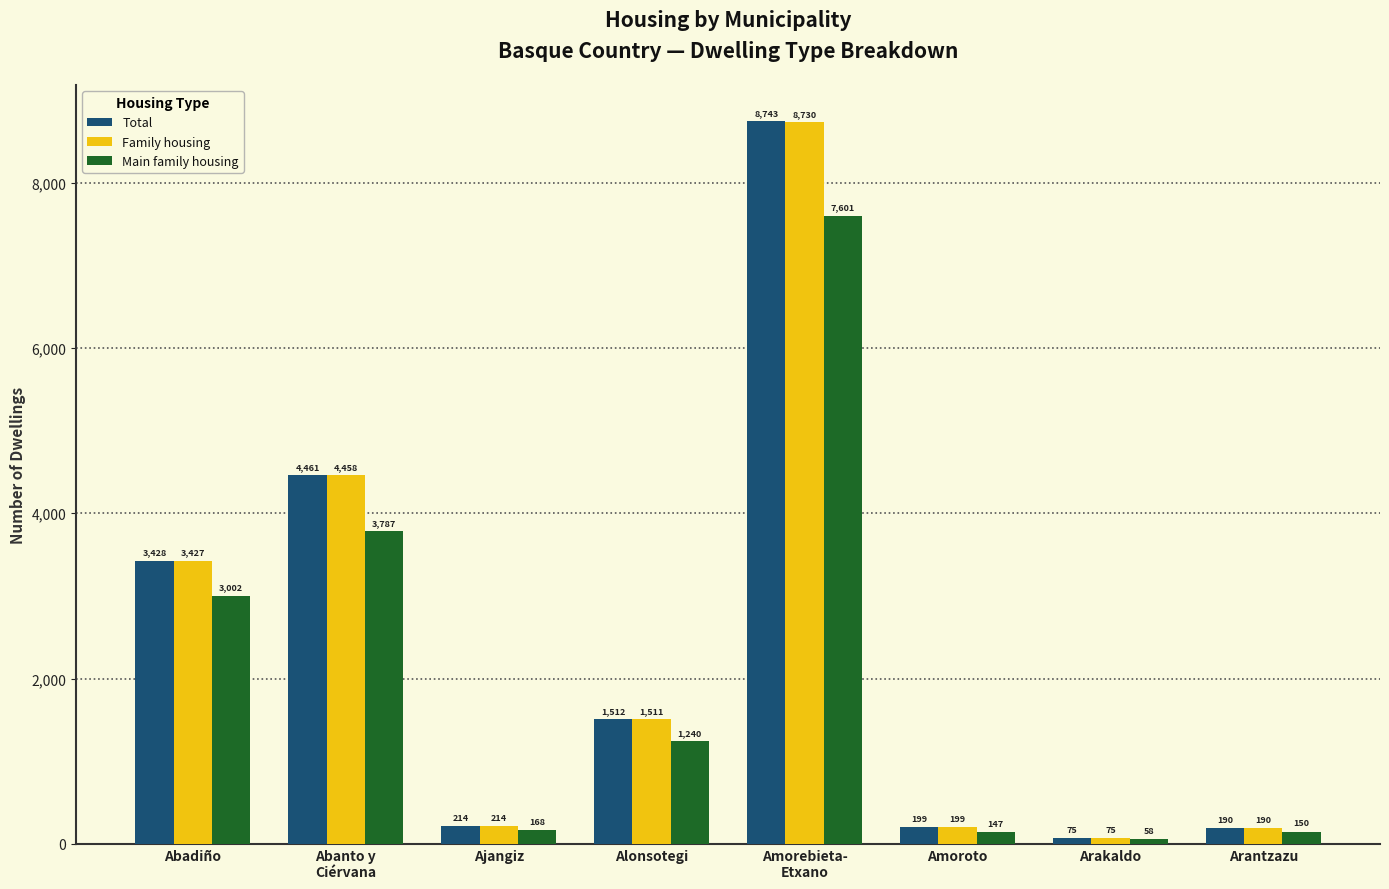

Which series has the largest range (max minus min)?

Total